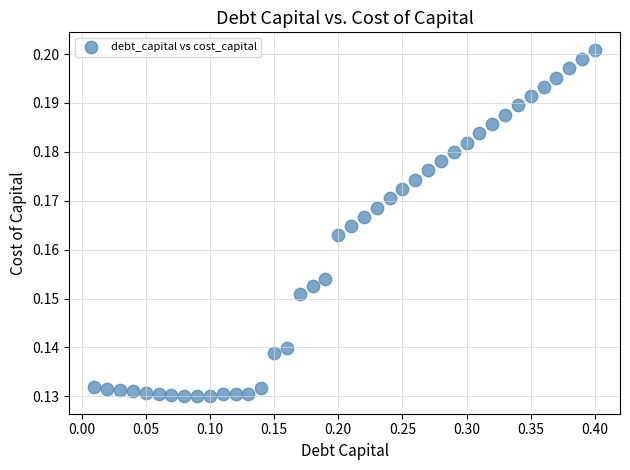

What is the range of X values (max minus min)?

0.4